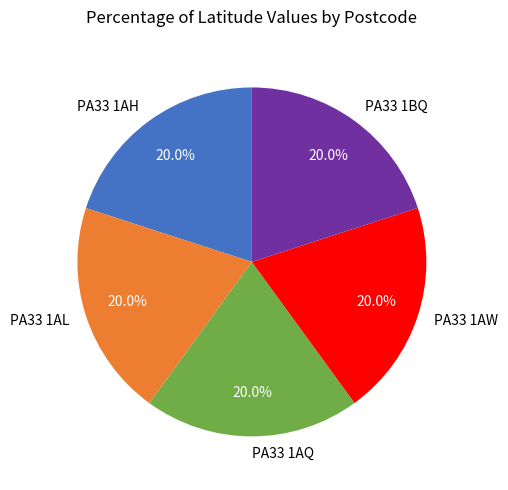

Count the number of slices in the pie.

5